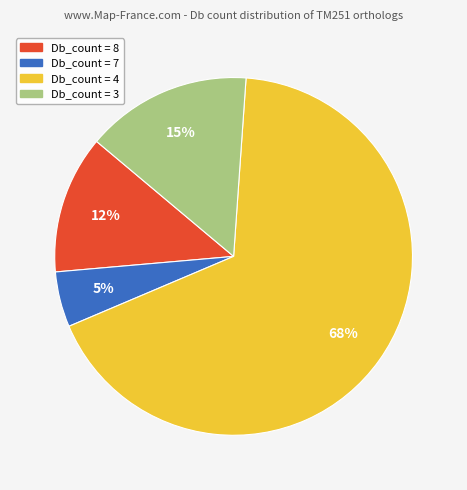

Is there any slice that represents more than half of the pie?

Yes